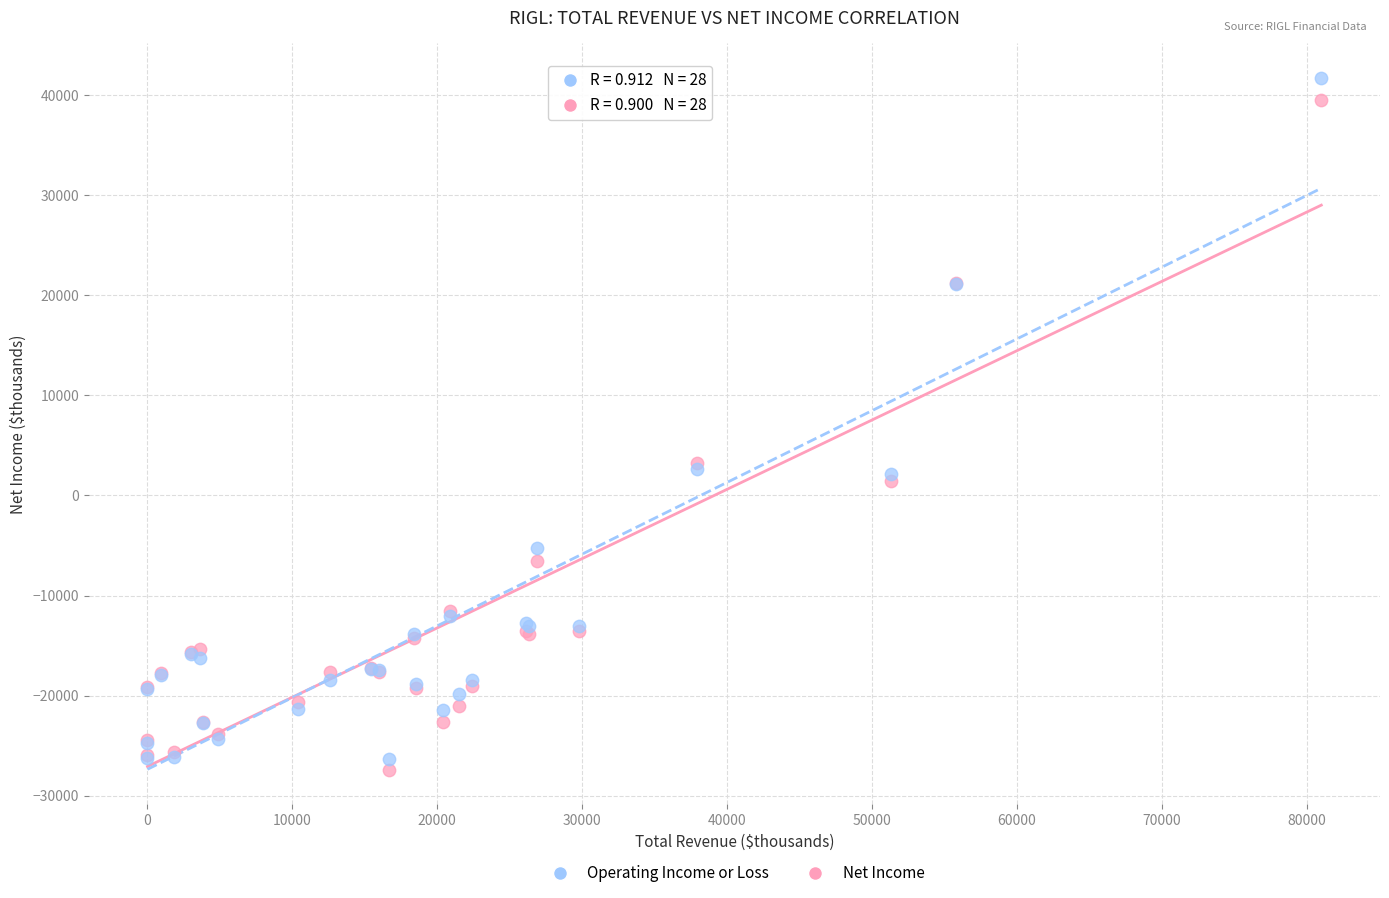

What is the X range (max minus min) for the scatter plot?

81000